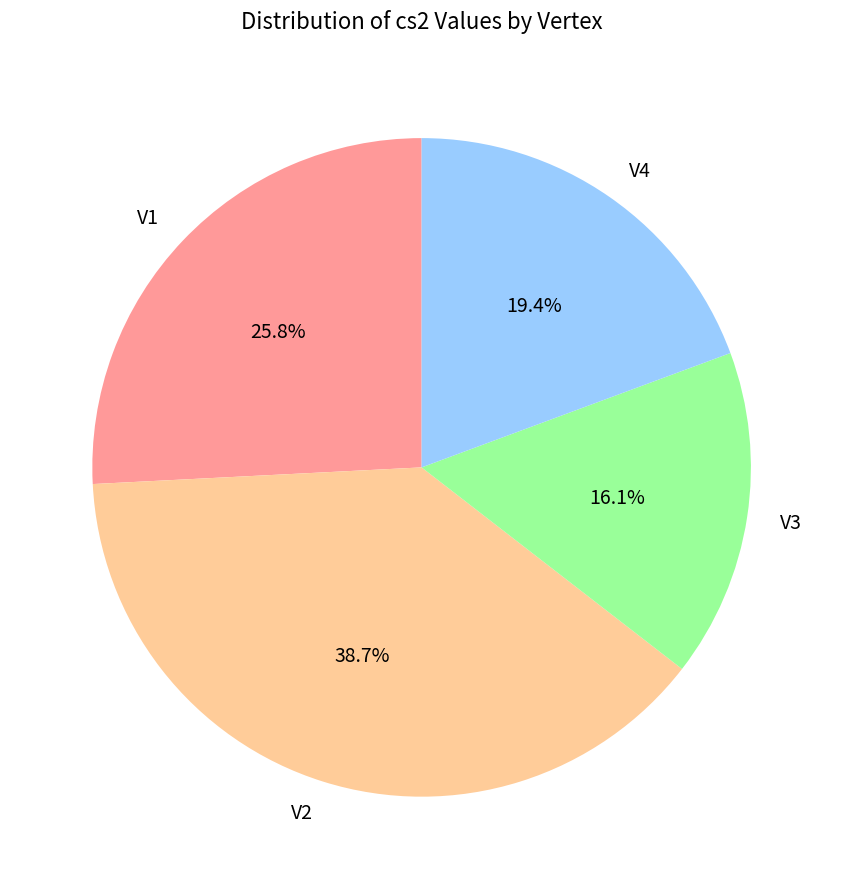

Which category has the biggest portion of the pie?

V2